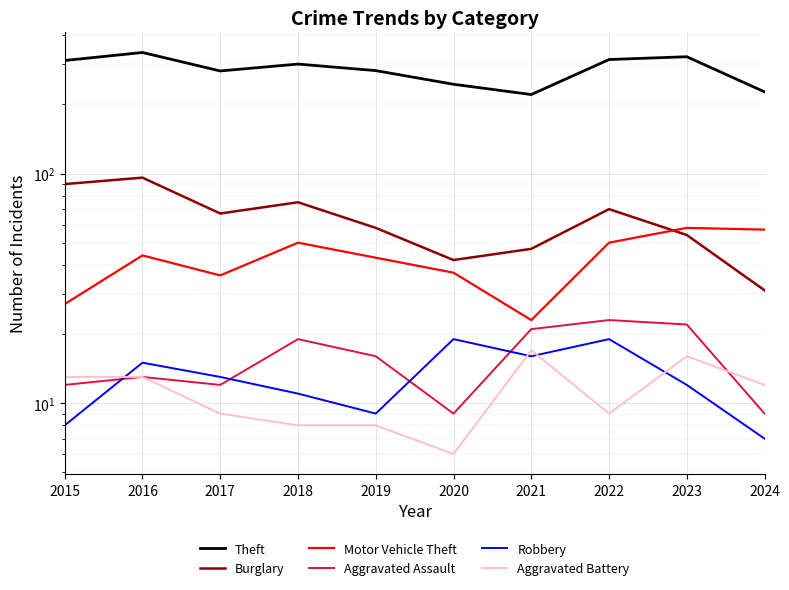

True or false: Aggravated Assault has a value of 16 at 2019.

True